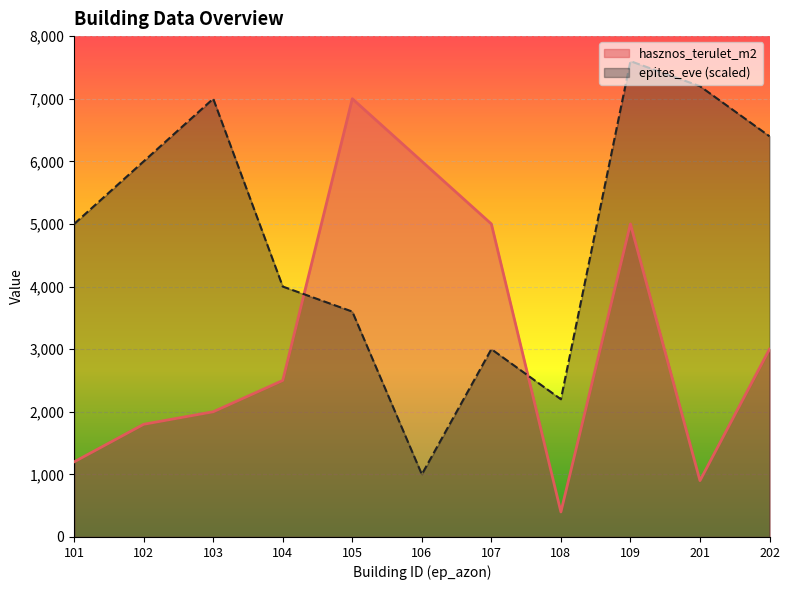

What is the smallest value displayed?

400